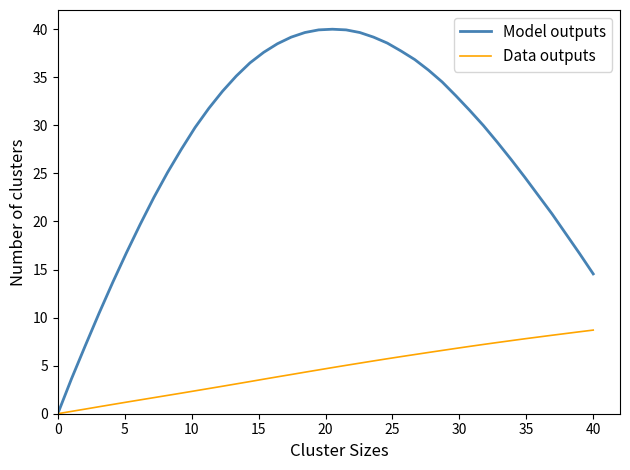

Which series has the largest range (max minus min)?

Model outputs